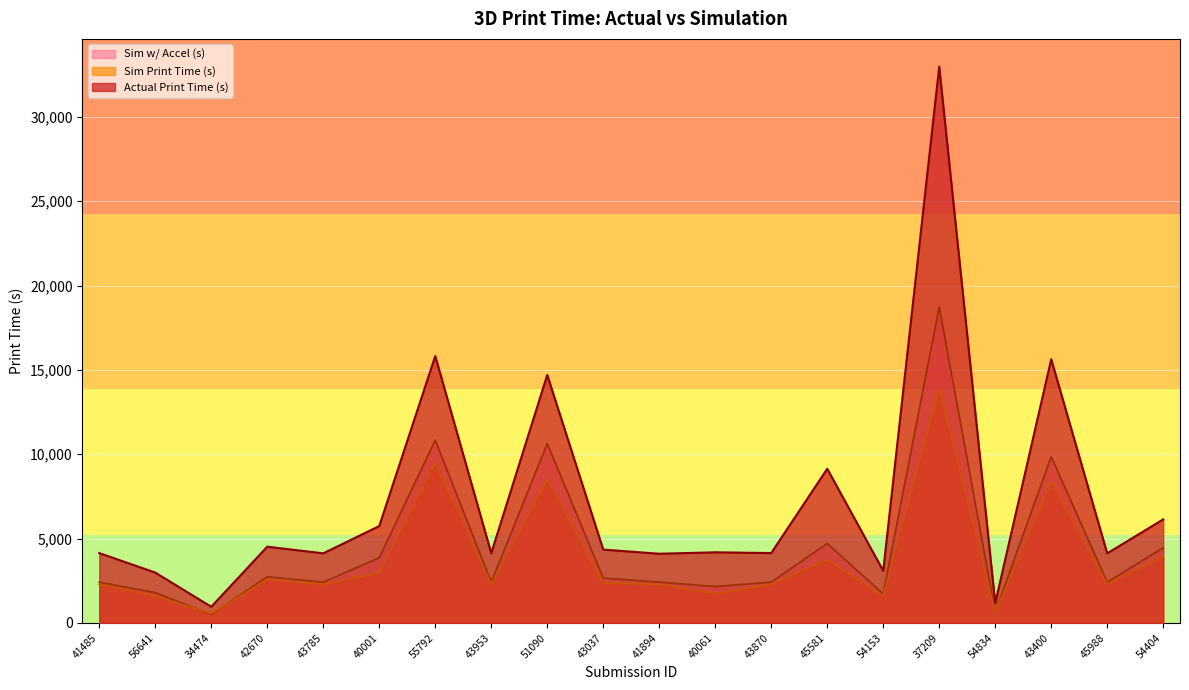

What is the maximum value for Sim w/ Accel (s)?

18729.8